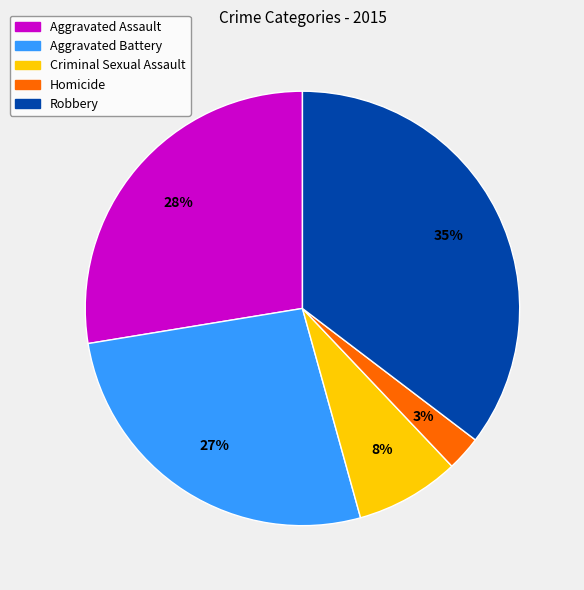

Which has a higher value, Homicide or Robbery?

Robbery